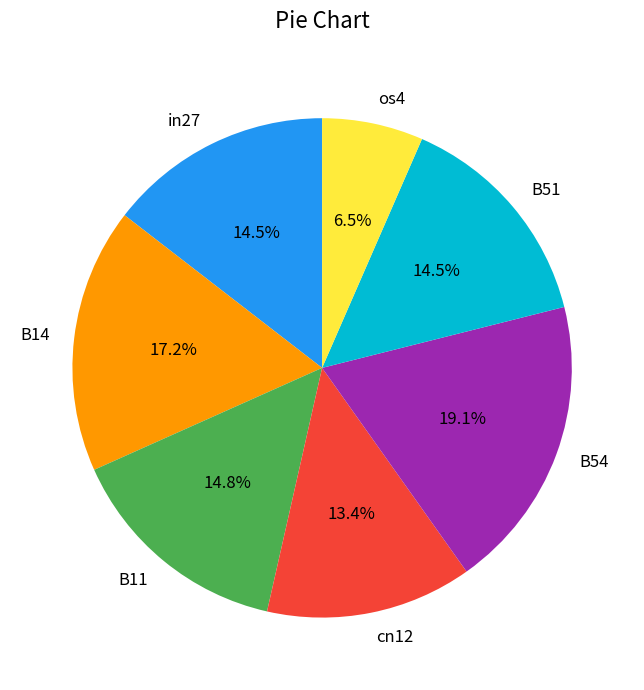

Which slice is the largest?

B54